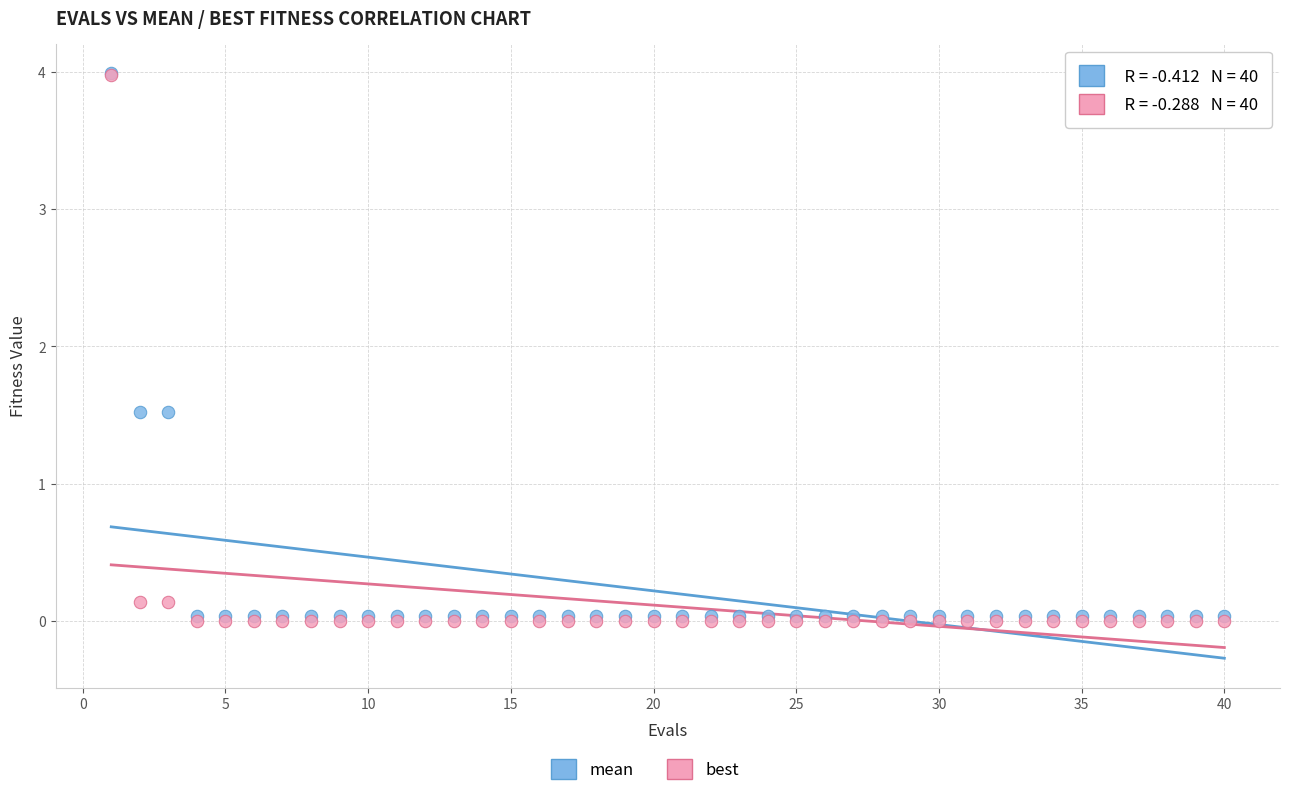

Which series has the widest spread of Y values?

best